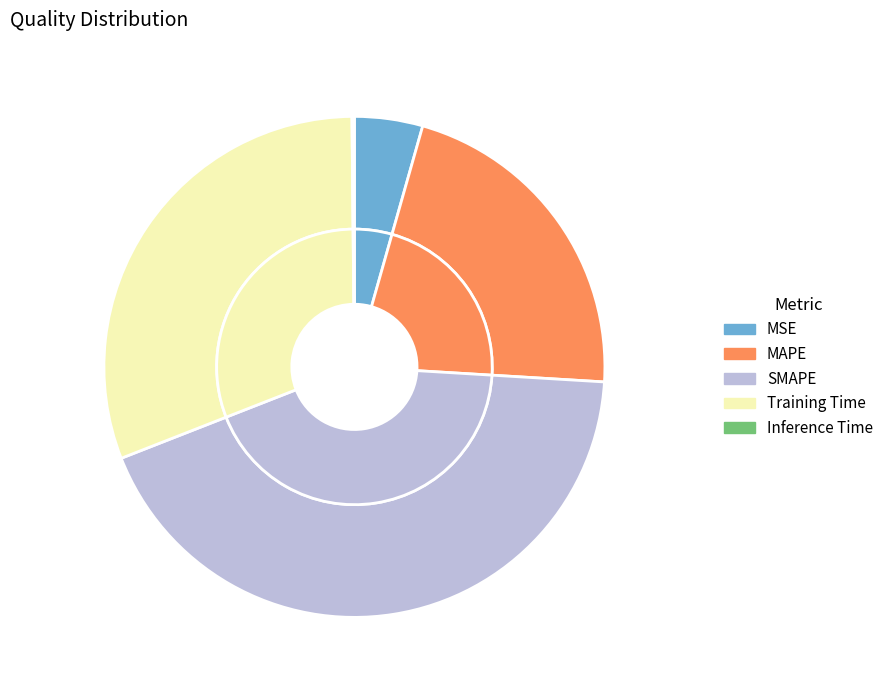

What is the total percentage of MSE and MAPE?

26.0%